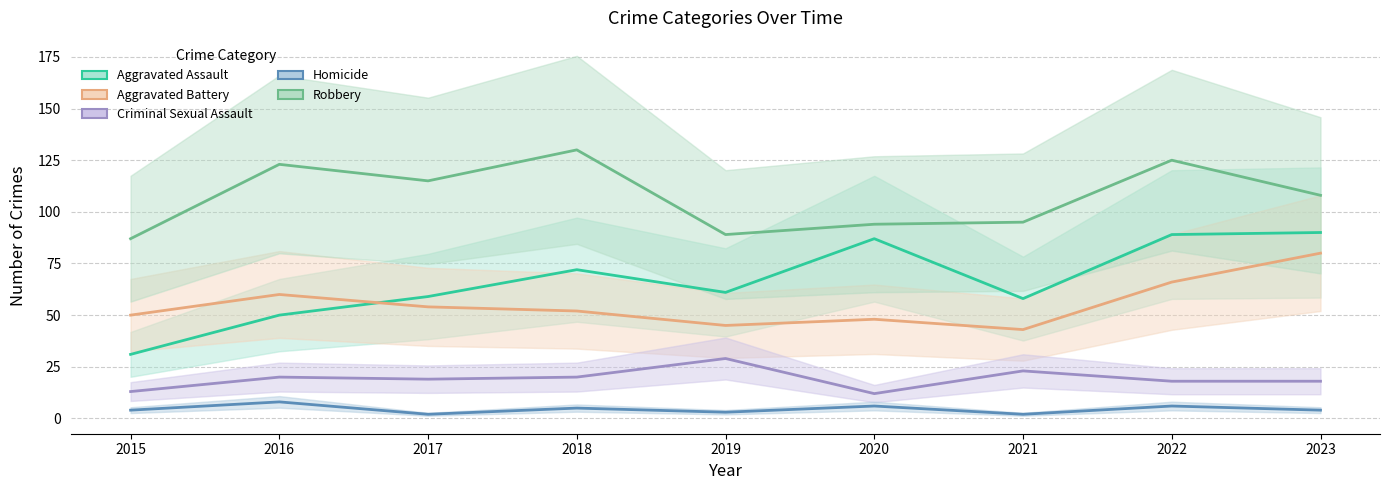

Rank the categories by Aggravated Assault value from highest to lowest.

2023, 2022, 2020, 2018, 2019, 2017, 2021, 2016, 2015